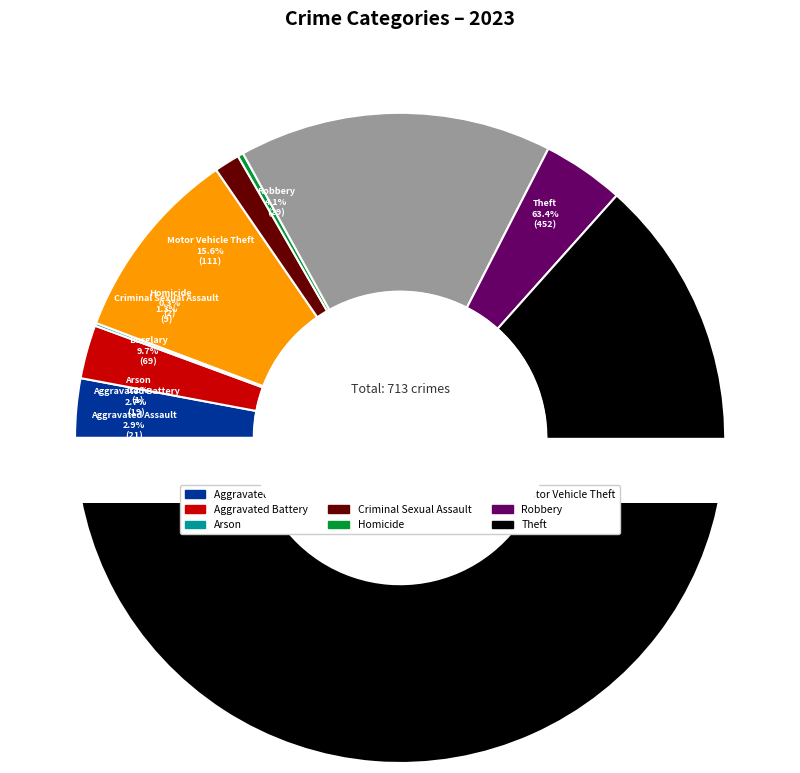

Which has a higher value, Criminal Sexual Assault or Robbery?

Robbery